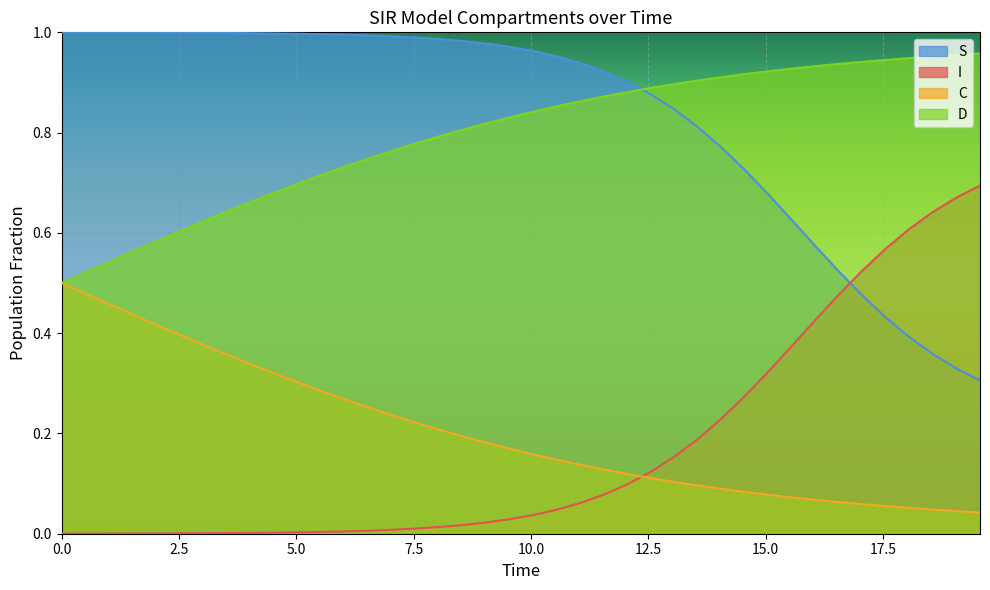

Rank the series by their maximum value, from highest to lowest.

S, D, I, C